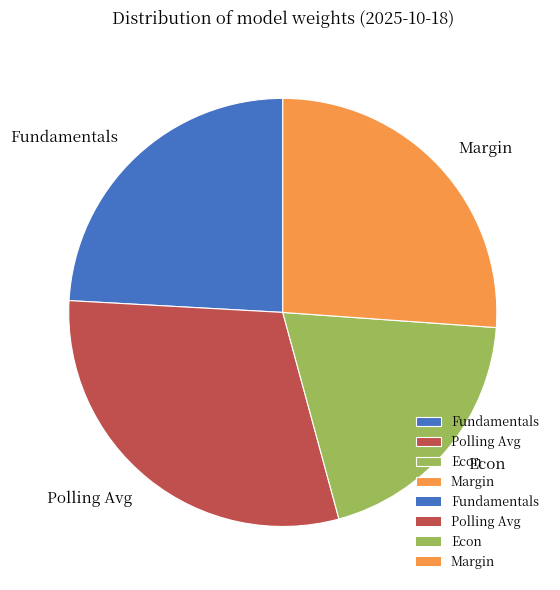

What is the largest slice in the pie chart?

Polling Avg